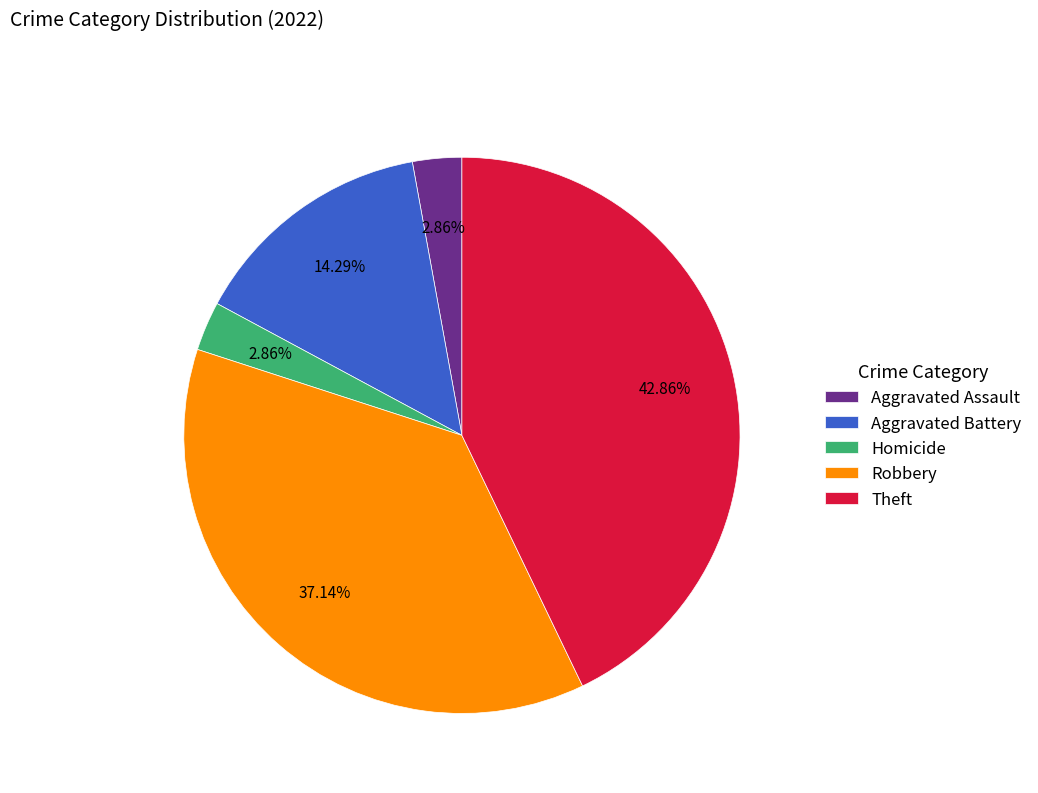

Is Homicide the majority of the pie?

No